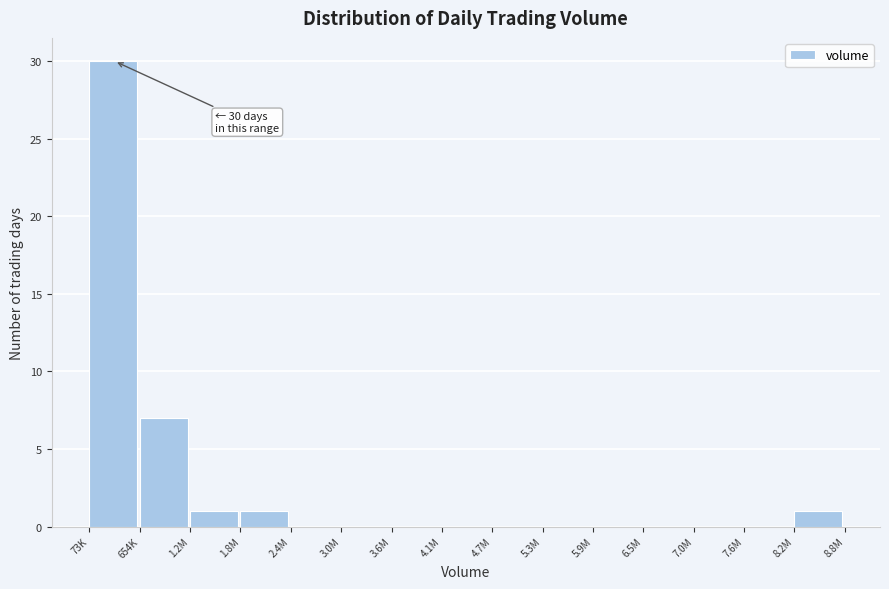

Reading right to left, what are all the values shown in this chart?

8.2M=1	7.6M=0	7.0M=0	6.5M=0	5.9M=0	5.3M=0	4.7M=0	4.1M=0	3.6M=0	3.0M=0	2.4M=0	1.8M=1	1.2M=1	654K=7	73K=30